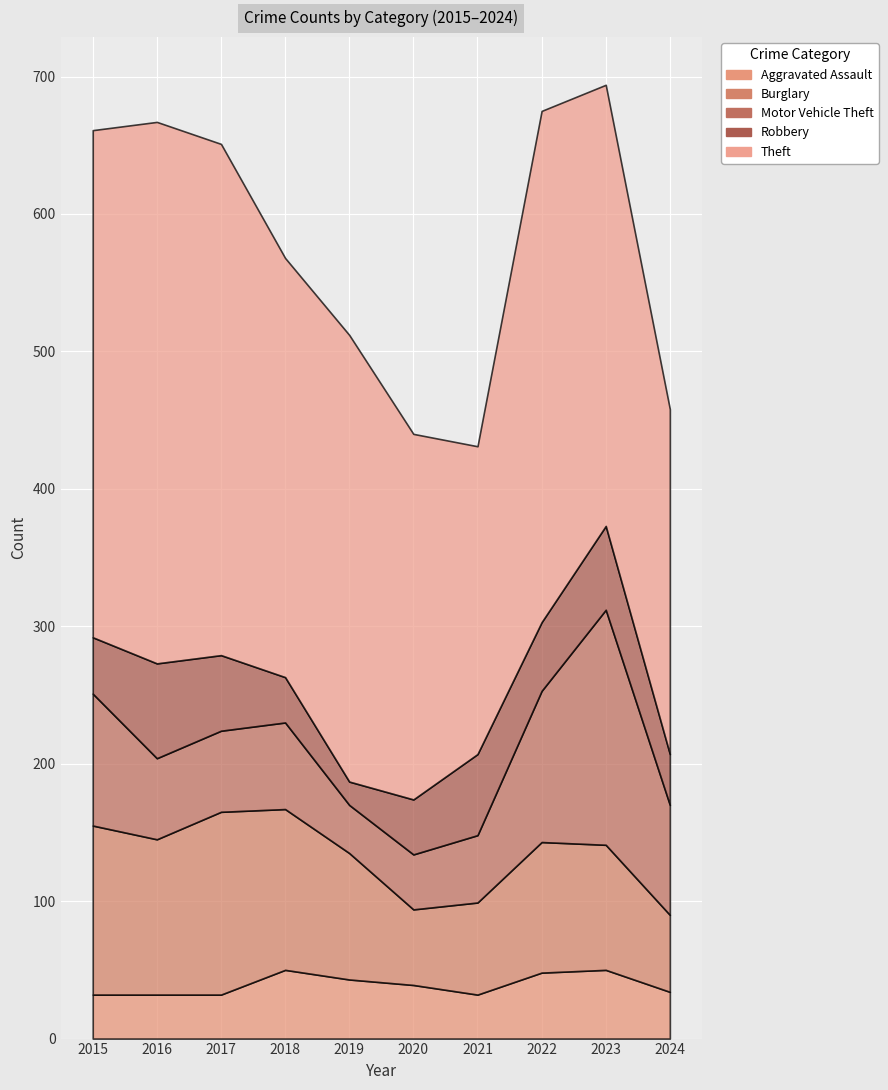

What is the difference between the second highest and minimum values in the Motor Vehicle Theft series?

75